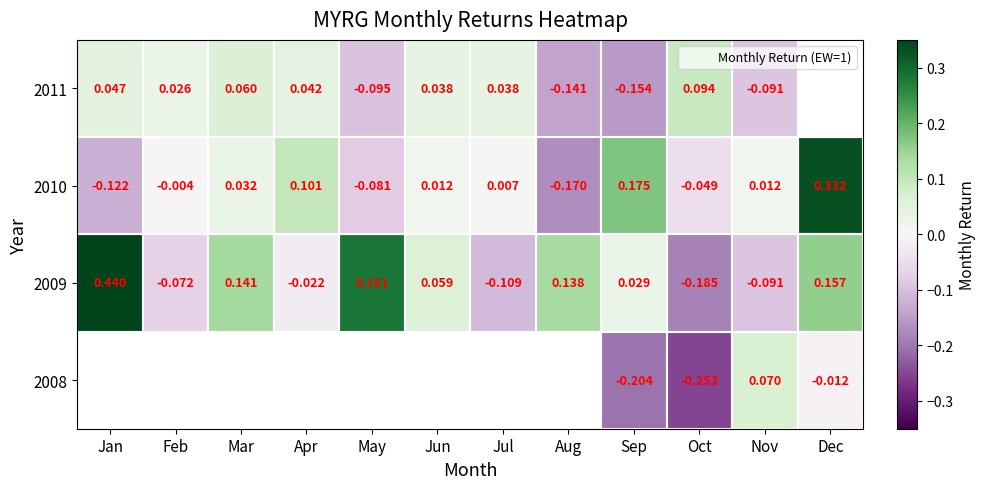

At which label does 2010 first exceed 0?

Mar